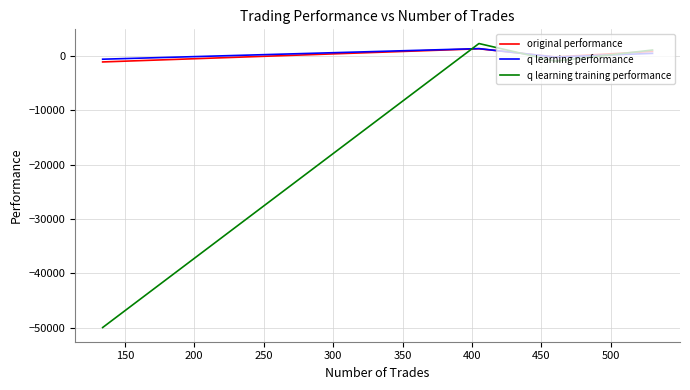

In q learning training performance, how many points are lower than both neighbors (excluding endpoints)?

1